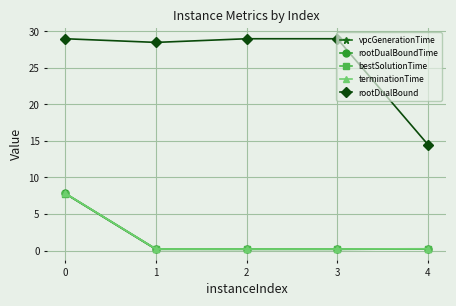

Does the chart have visible grid lines?

Yes